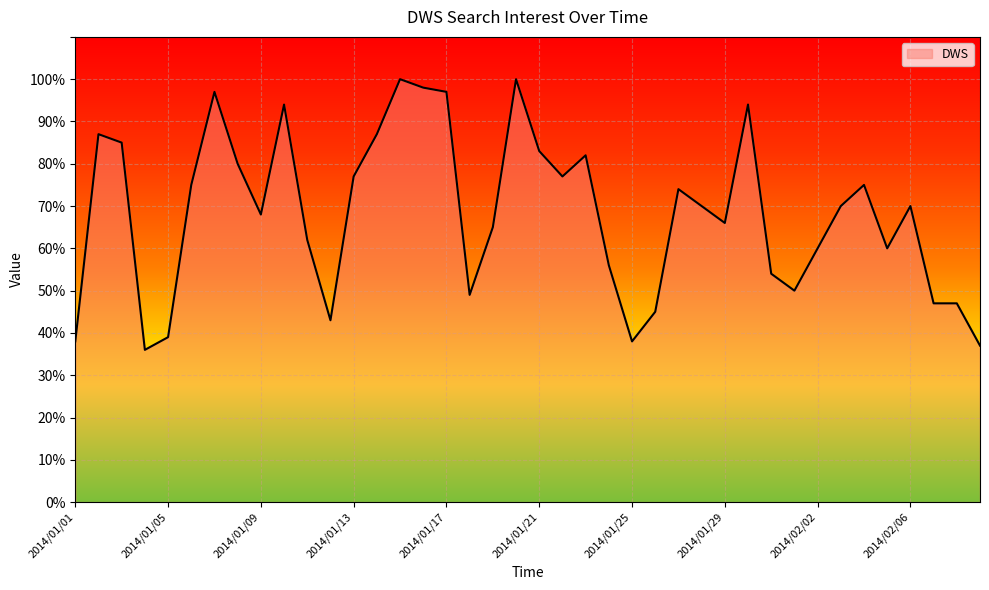

What is the minimum value shown in the chart?

36